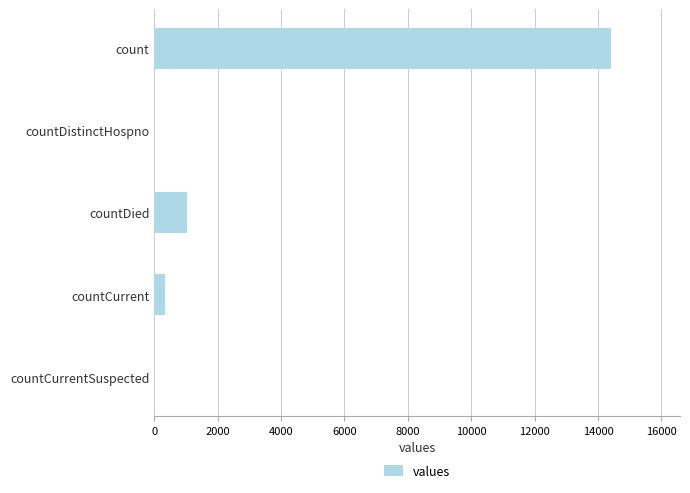

What is the change in value from count to countCurrentSuspected?

-14421